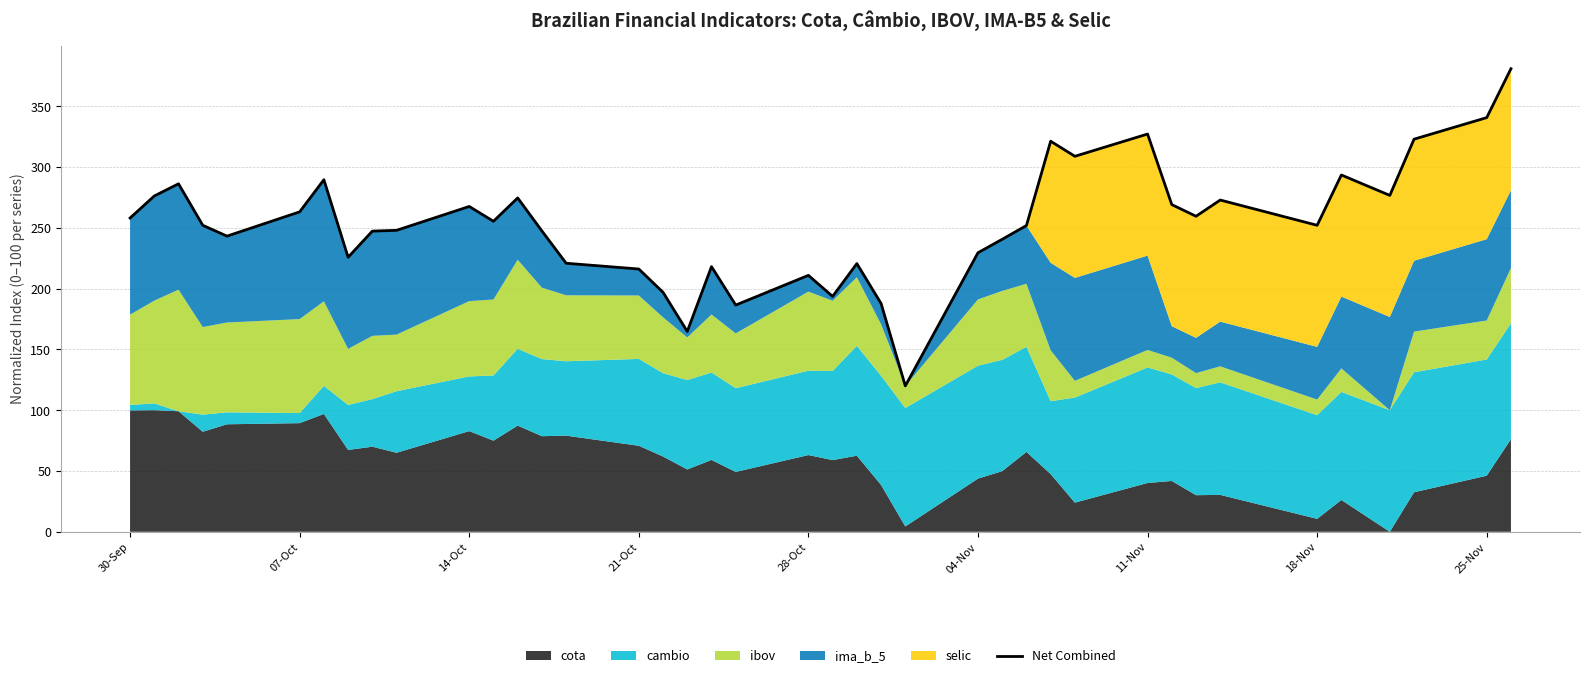

What is the value of the 29th point from the left?

321.2